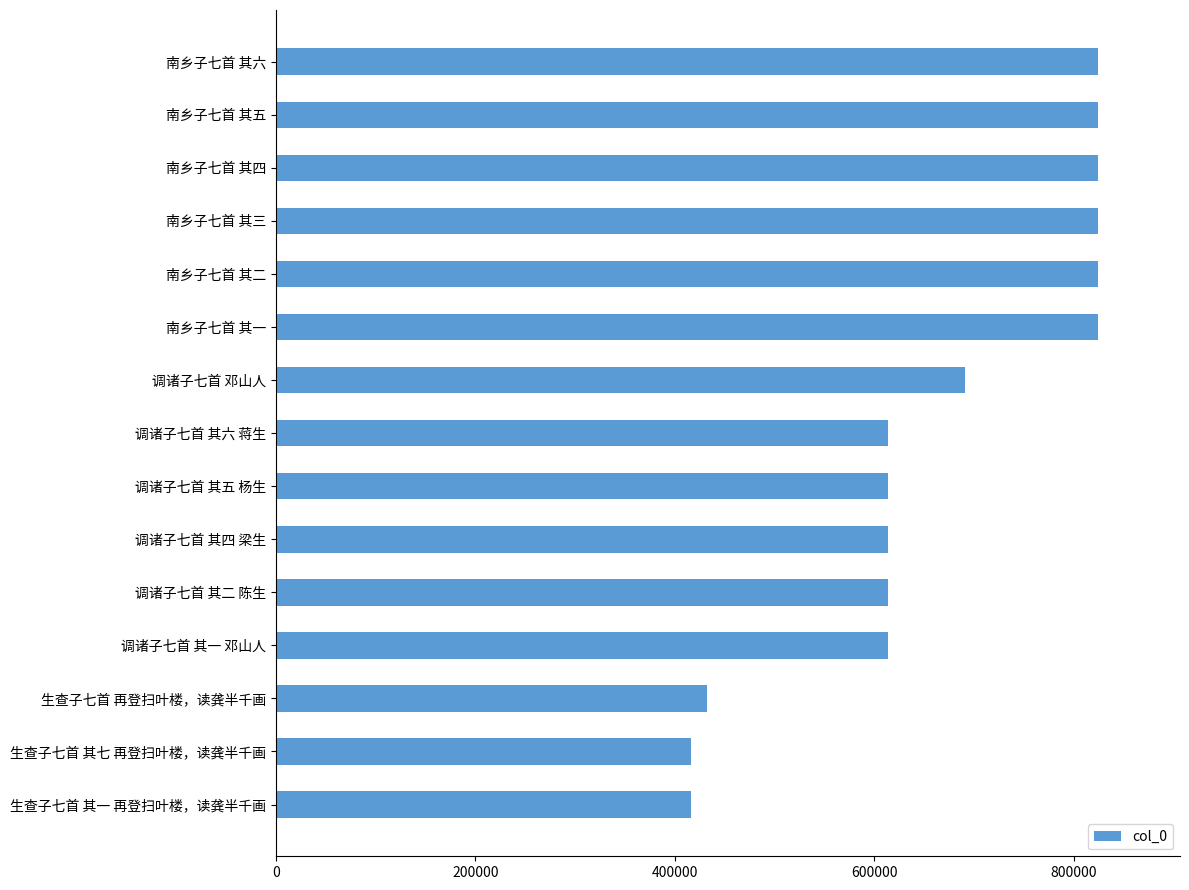

What is the maximum value shown in the chart?

823822